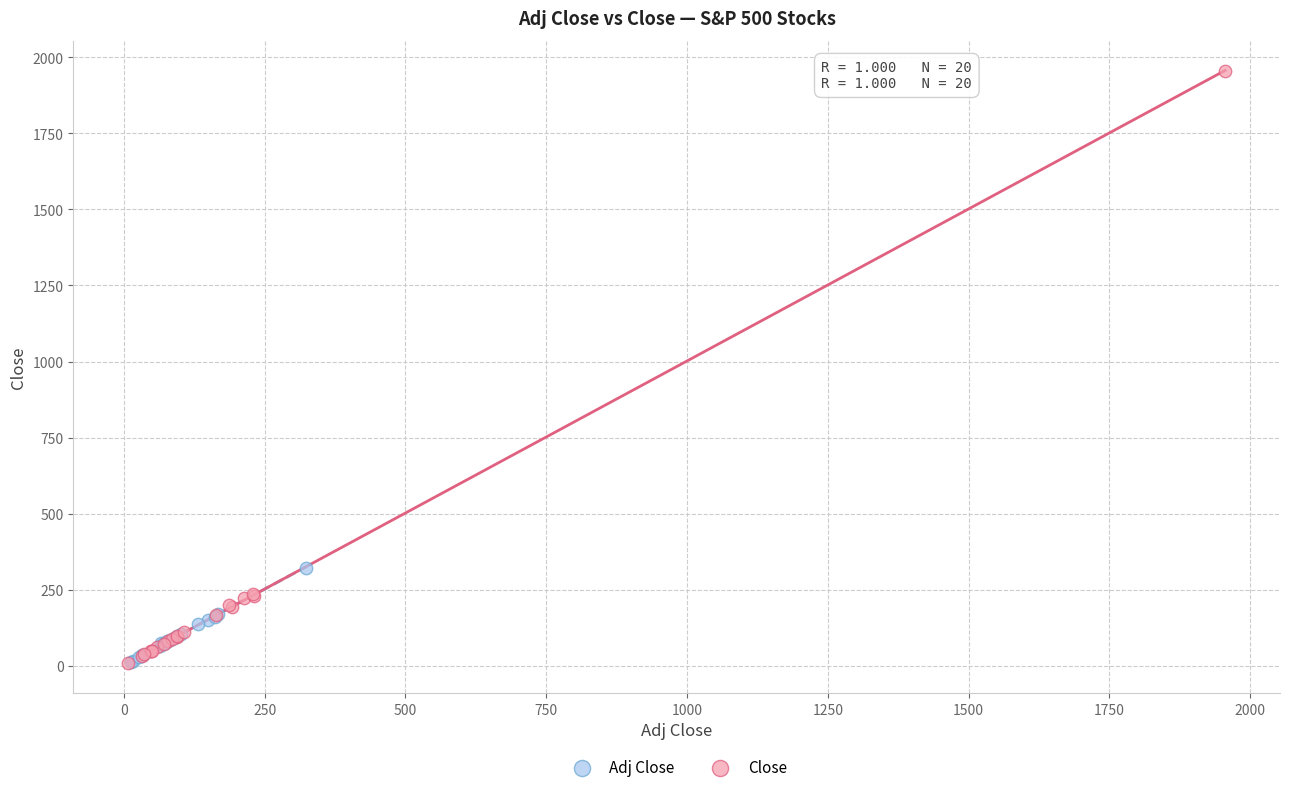

Which series reaches the maximum Y coordinate?

Close